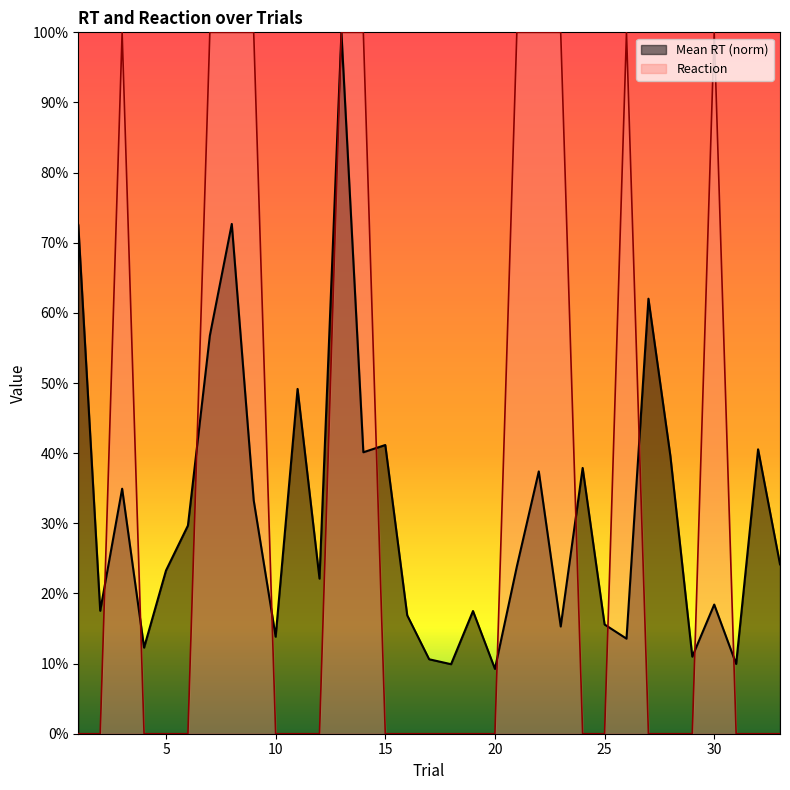

Which series has the largest range (max minus min)?

Reaction